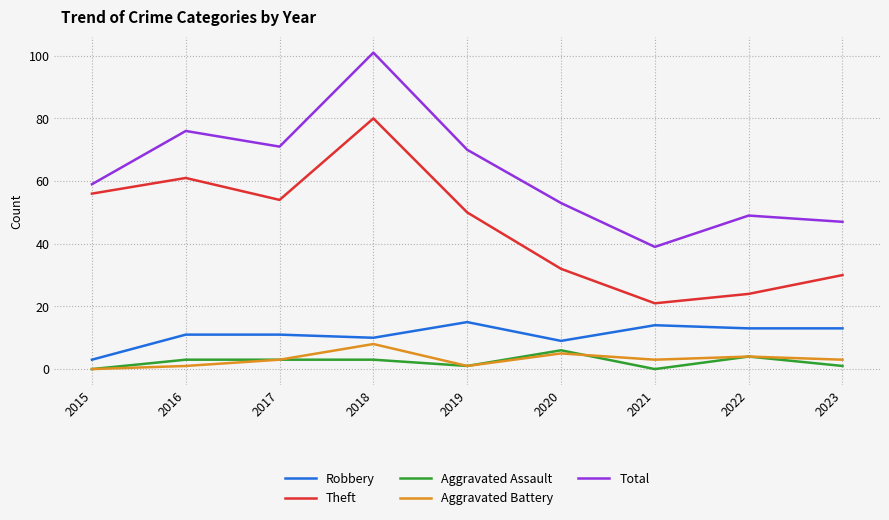

What is the greatest value displayed?

101